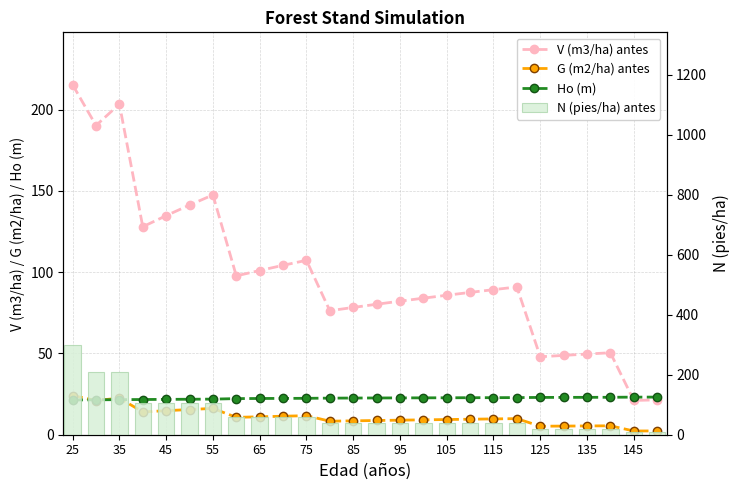

What are all the series names shown in the legend?

V (m3/ha) antes, G (m2/ha) antes, Ho (m), N (pies/ha) antes